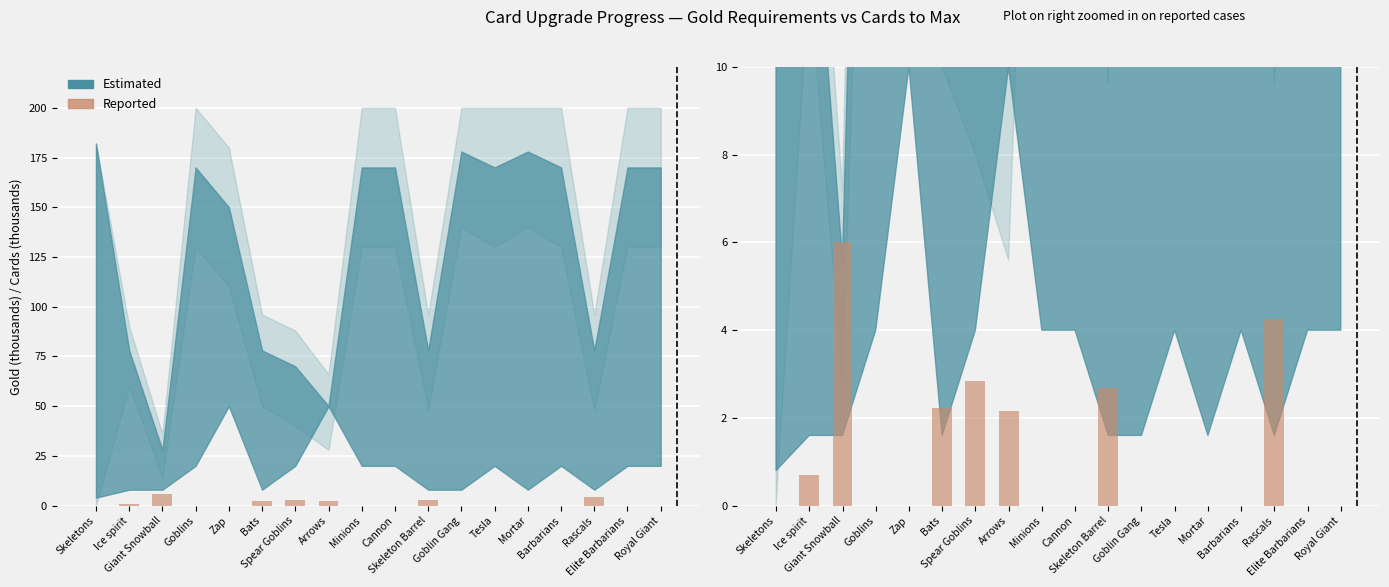

The value at Elite Barbarians is 0.0. True or false?

True